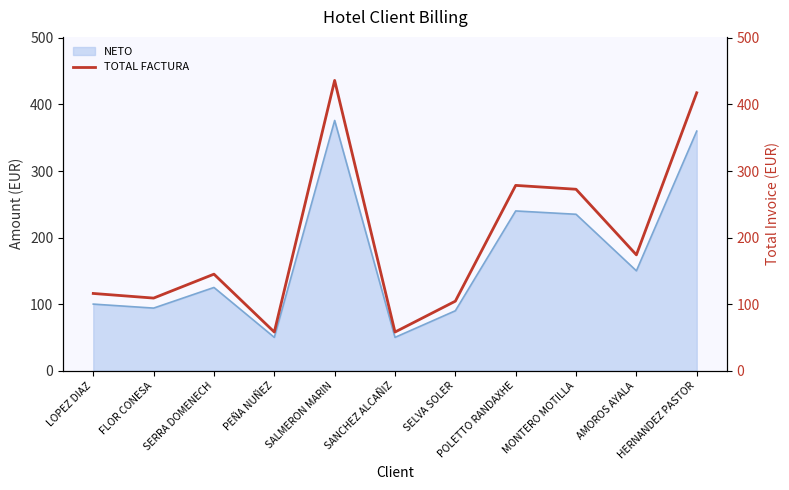

What is the label of the 6th point from the left?

SANCHEZ ALCAÑIZ